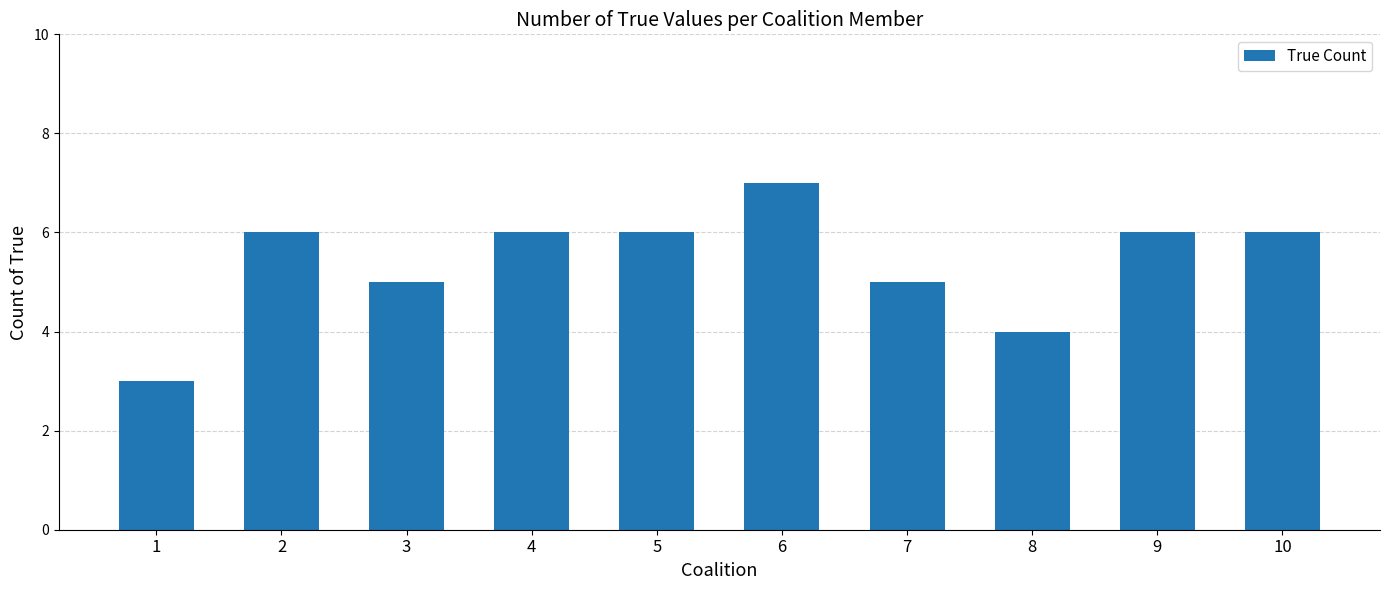

How many data points does each series have?

10